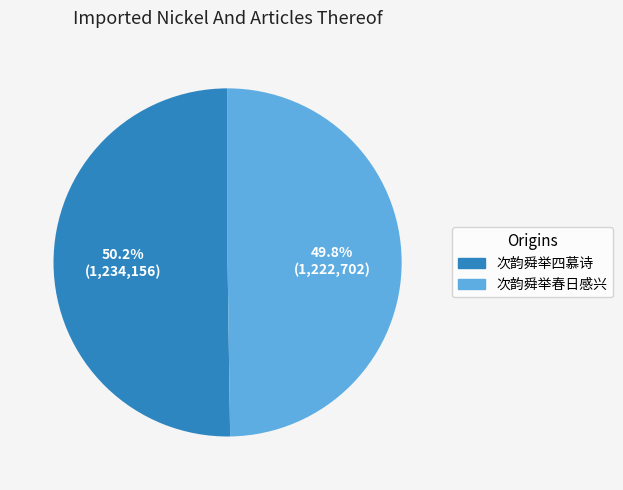

How many slices are in this pie chart?

2